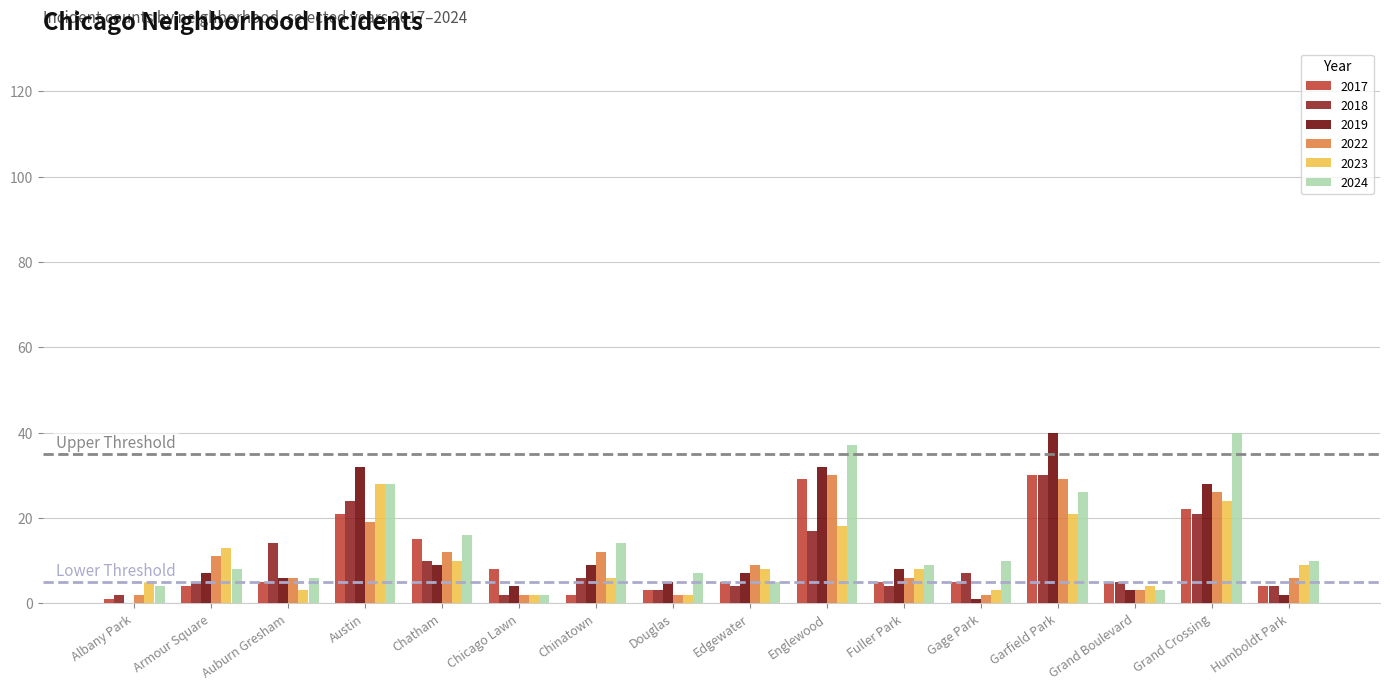

The 2019 series shows 9 at Chatham. True or false?

True